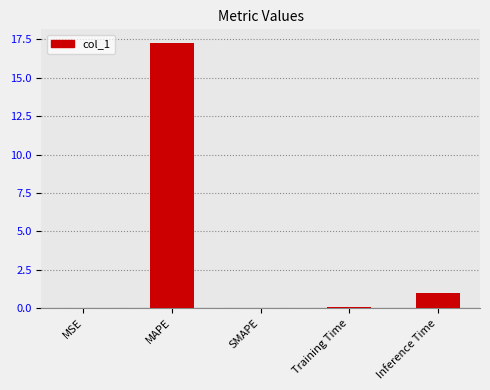

What is the maximum value shown in the chart?

17.3